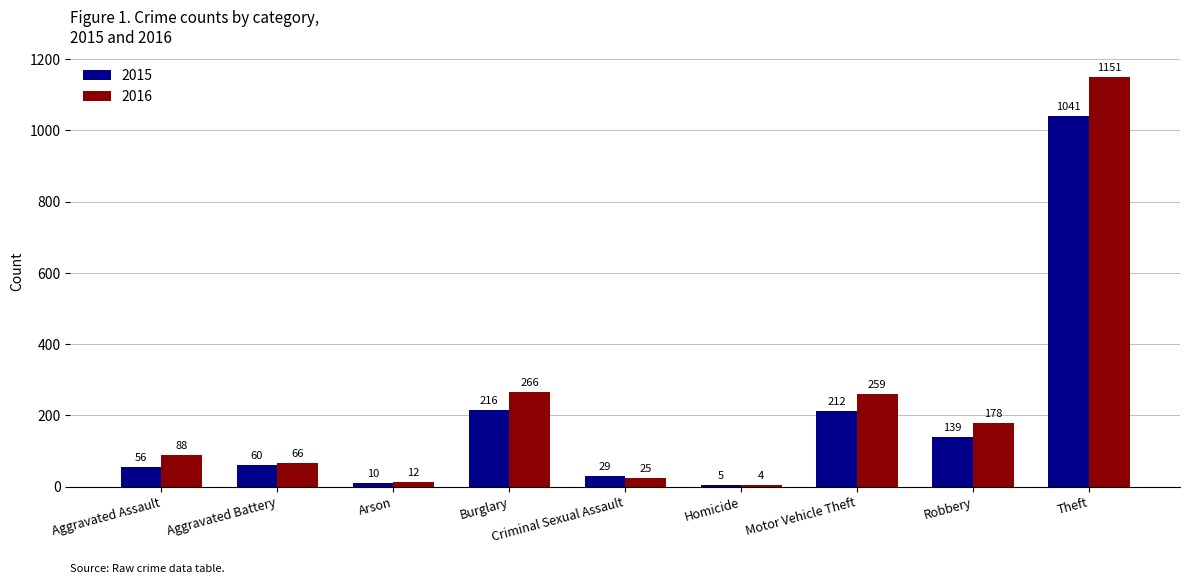

The value of 2016 at Motor Vehicle Theft is 259. True or false?

True